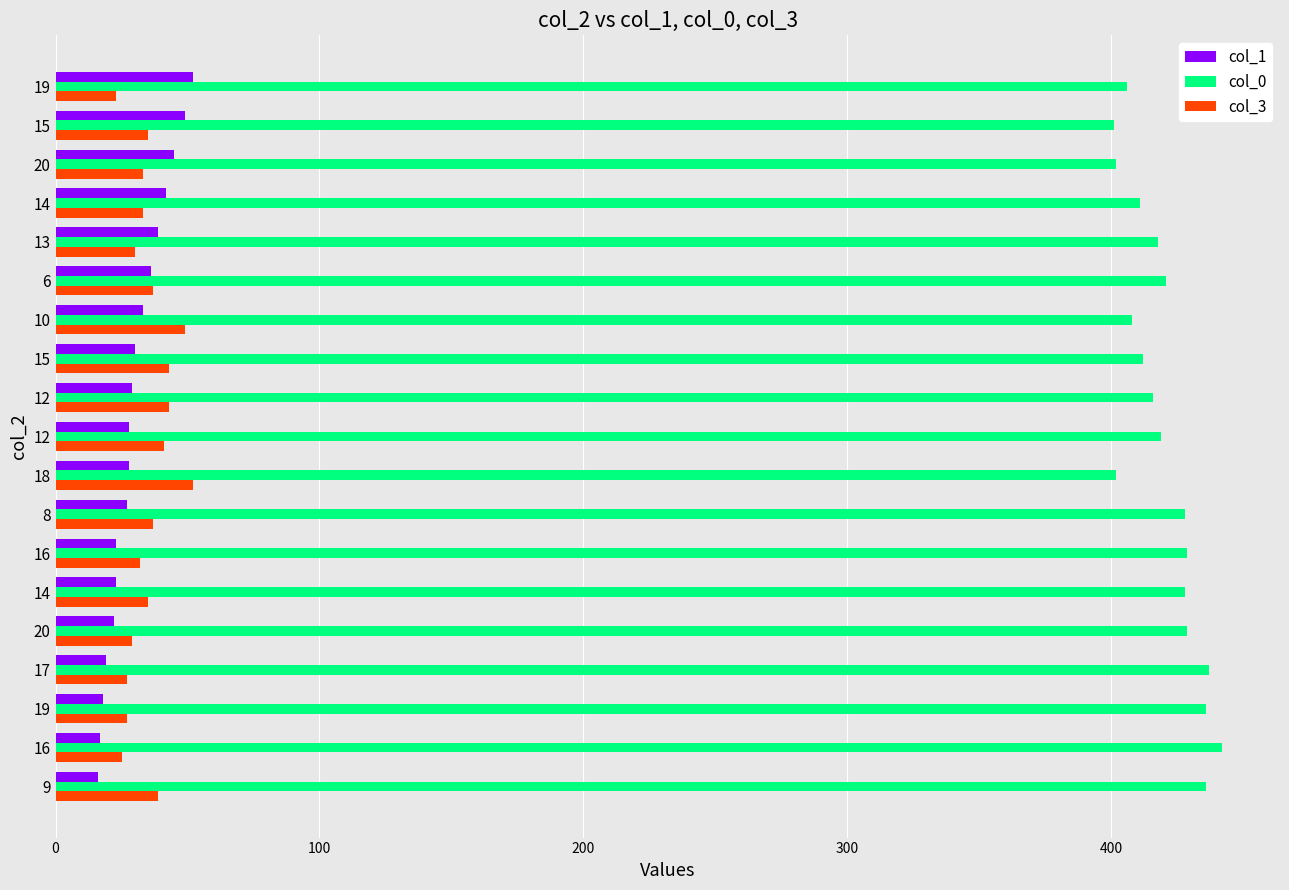

Which series has the largest total across all categories?

col_0